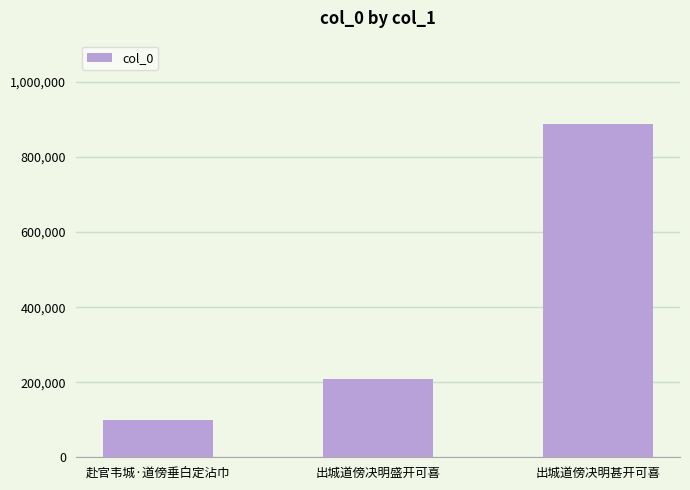

What is the change in value from 出城道傍决明盛开可喜 to 出城道傍决明甚开可喜?

+678273